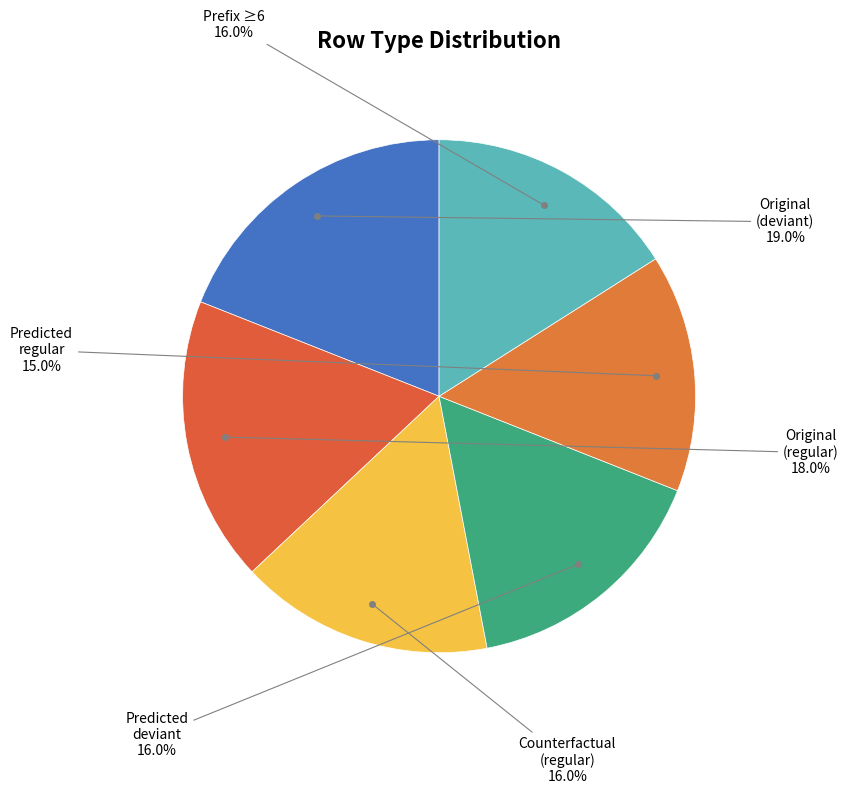

Count the number of slices in the pie.

6